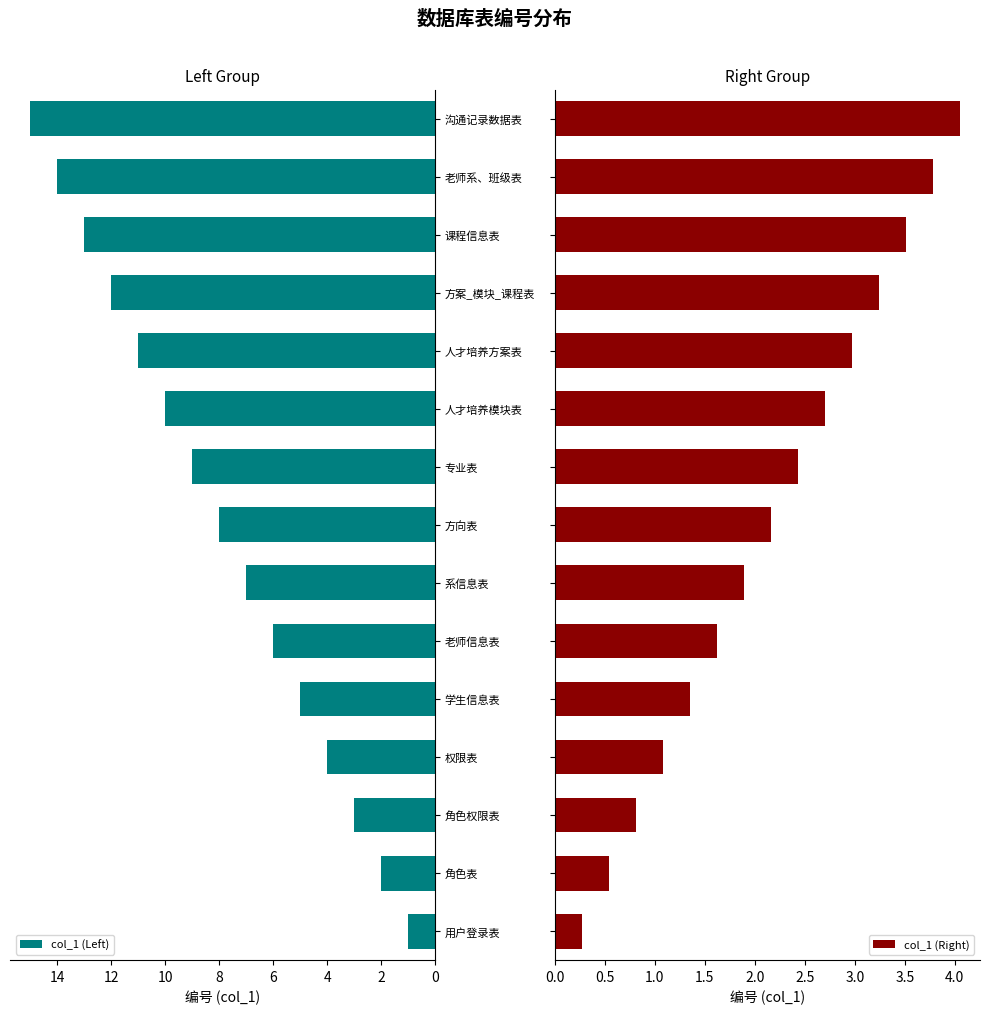

What is the minimum value for col_1 (Right)?

0.3